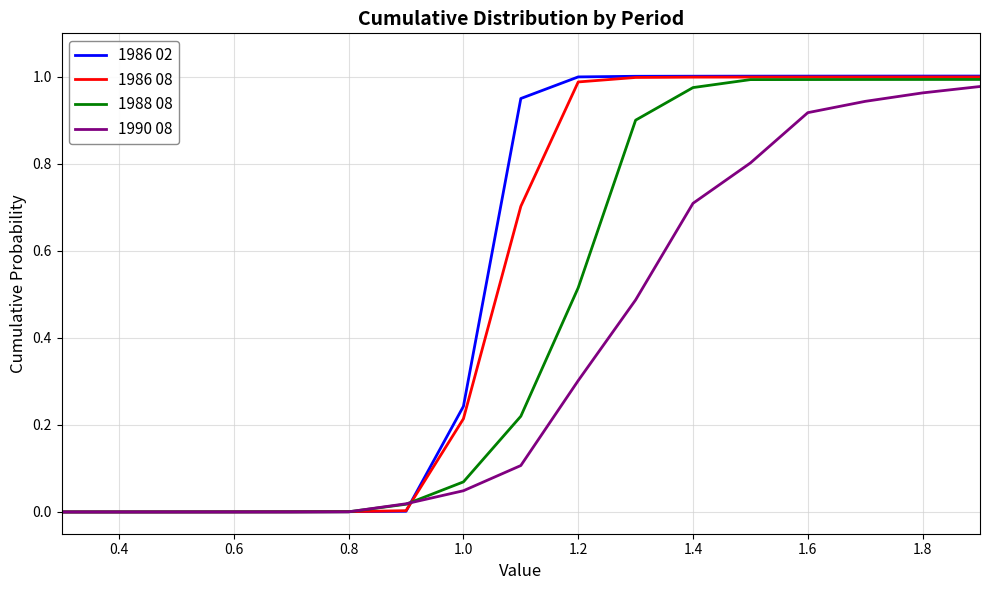

Which series has the largest range (max minus min)?

1986 02